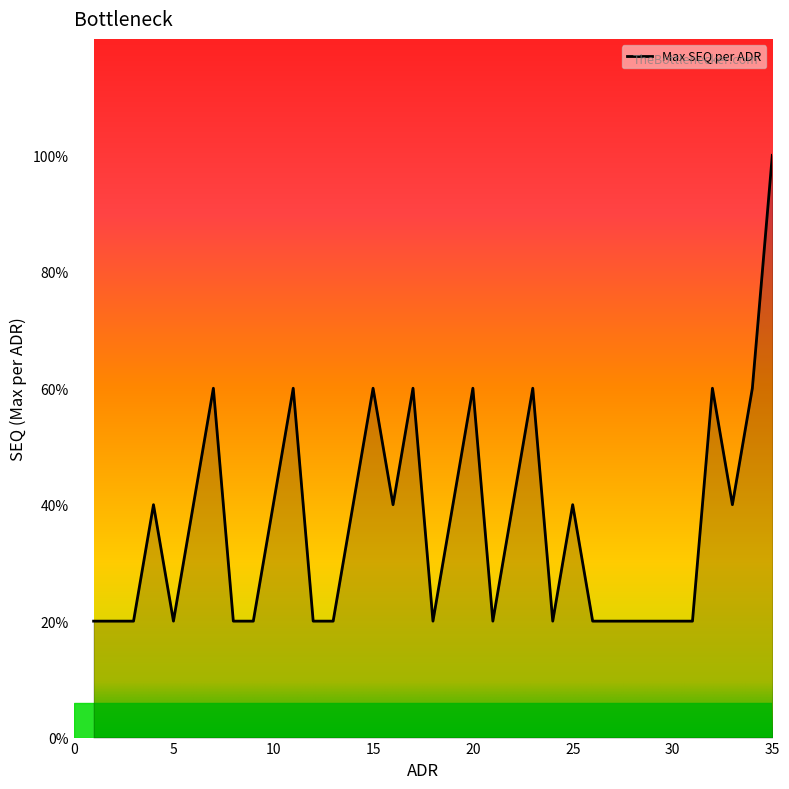

Which category has the lowest value across all series?

1